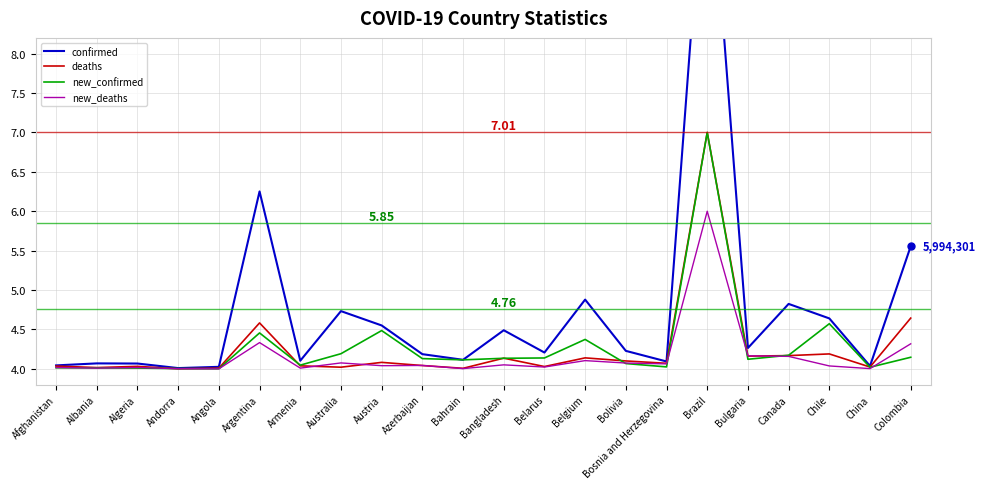

What is the difference between the maximum and second lowest values in the new_deaths series?

2.0